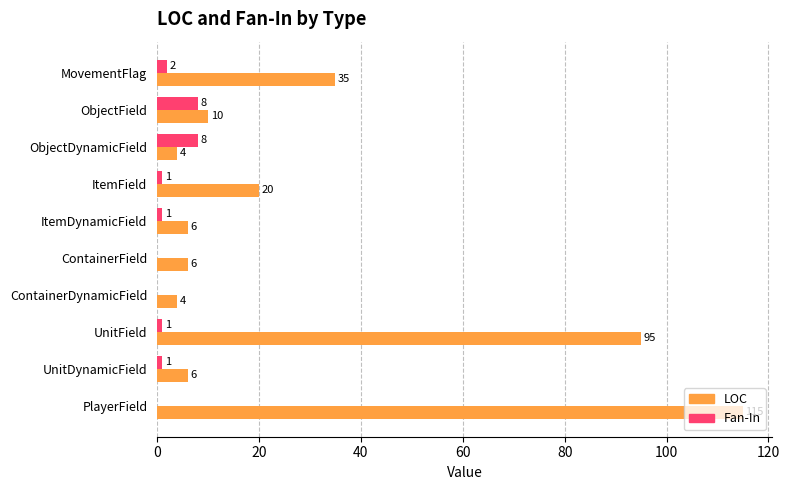

What is the sum of all LOC values?

301